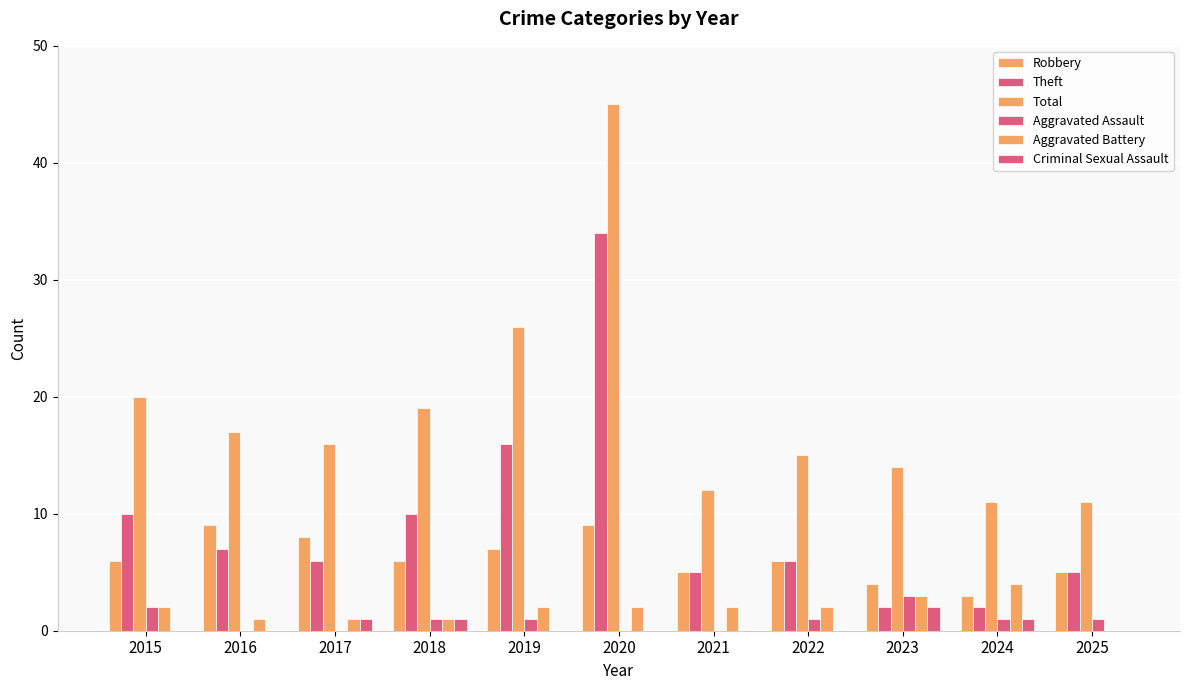

What is the value of the Aggravated Assault bar at the 10th from the left?

1